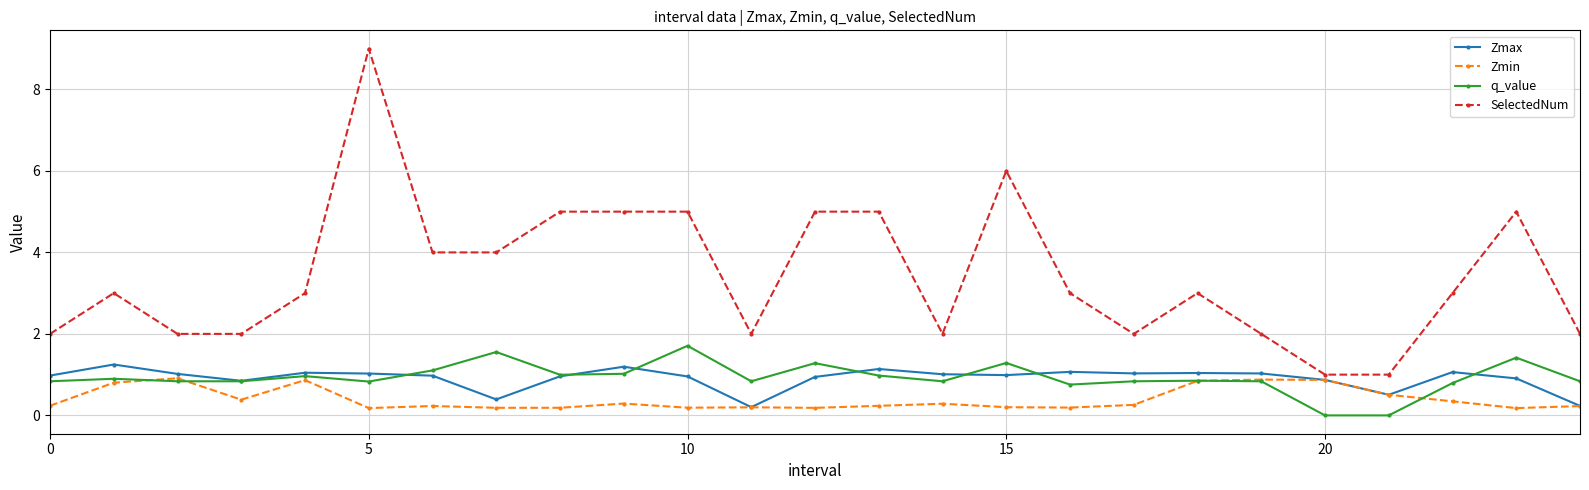

Which series has the largest total across all categories?

SelectedNum